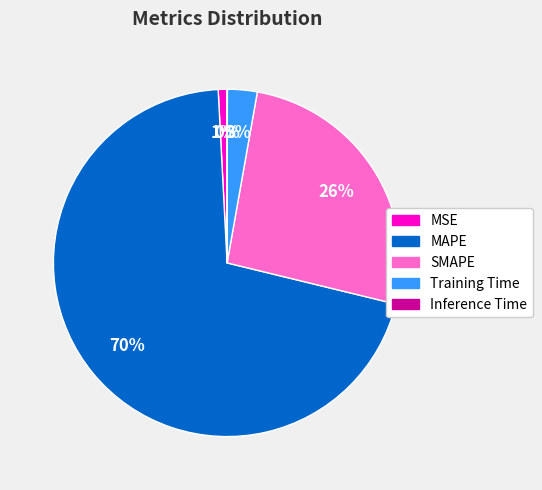

Is it true that Training Time is 3% of the pie?

True